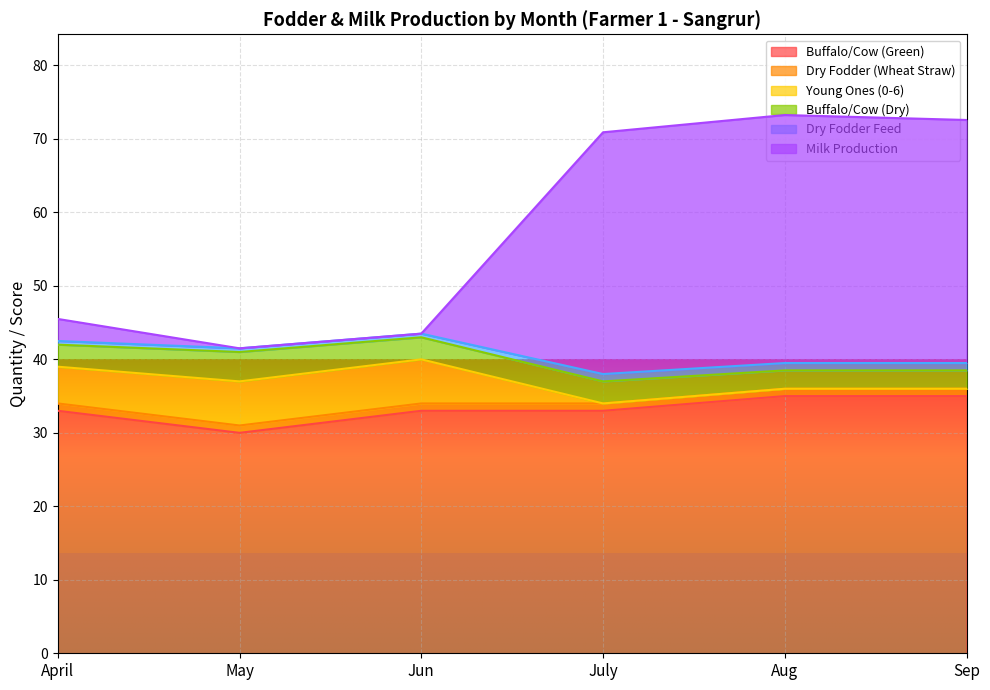

The value of Buffalo/Cow (Green) at July is 33.0. True or false?

True